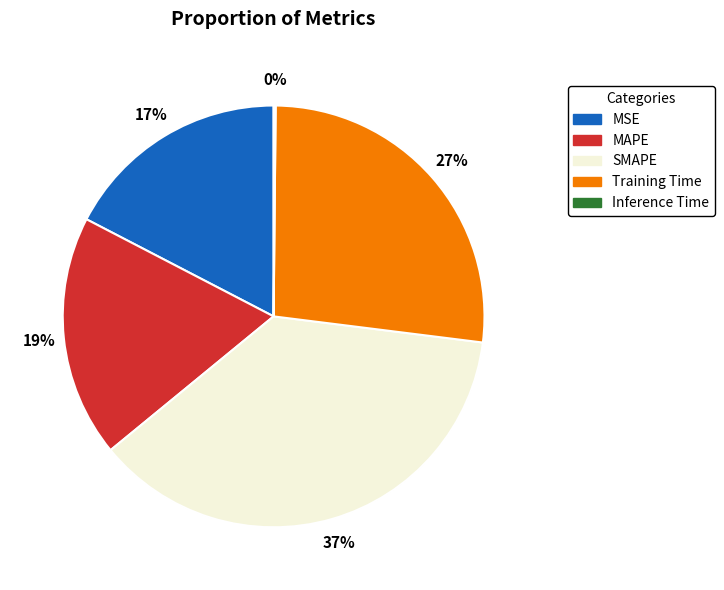

To the nearest percent, what is the difference between the largest and smallest slice percentages?

37%